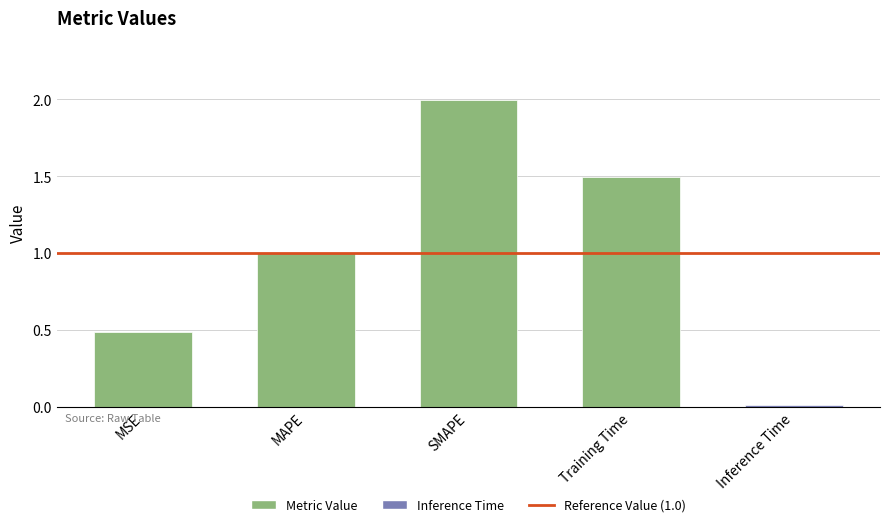

What is the change in value from MAPE to Training Time?

+0.5